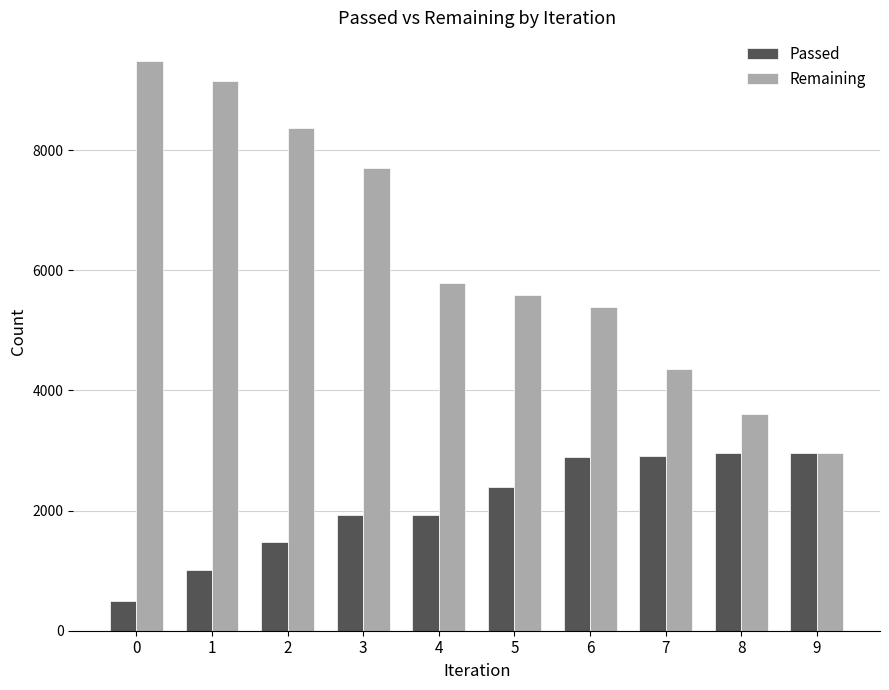

What is the value of the Passed bar at the 9th from the left?

2951